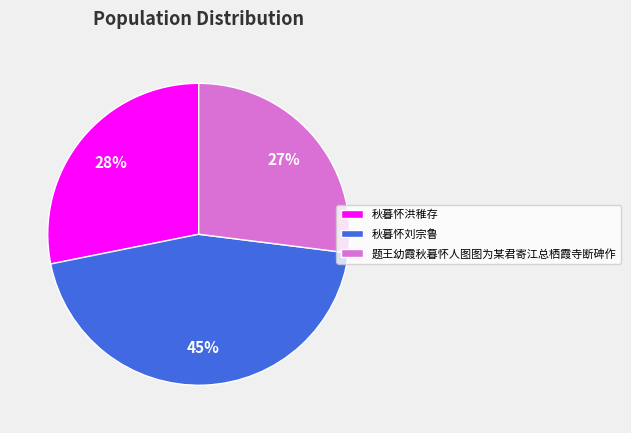

Is the sum of 题王幼霞秋暮怀人图图为某君寄江总栖霞寺断碑作 and 秋暮怀刘宗鲁 greater than half?

Yes